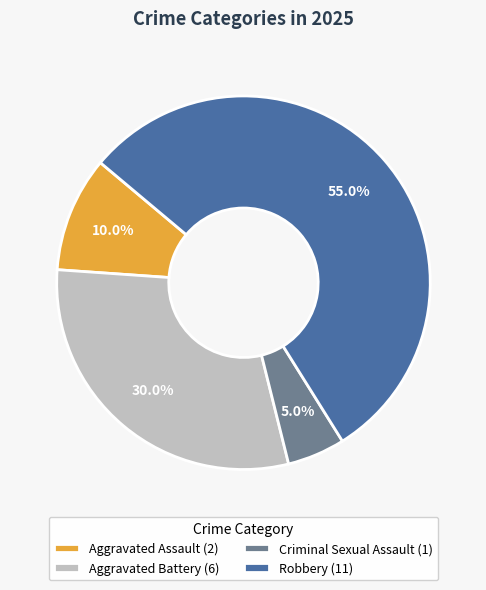

To the nearest percent, what is the difference between the largest and smallest slice percentages?

50%